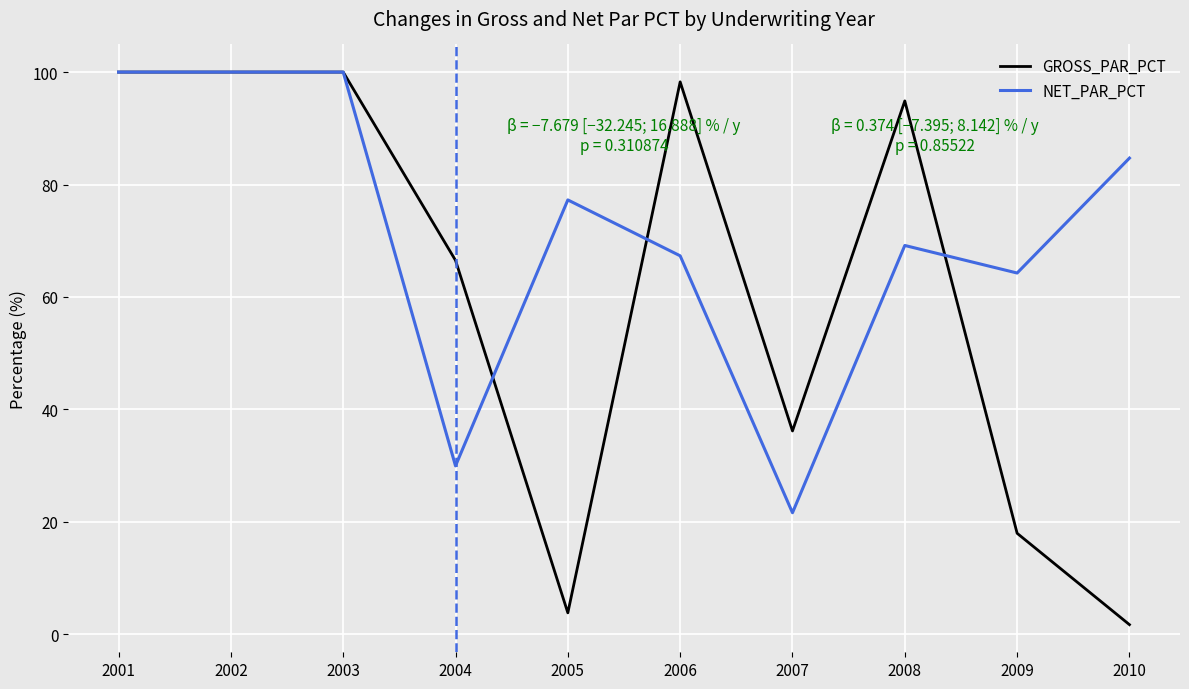

How many series are shown in this chart?

2